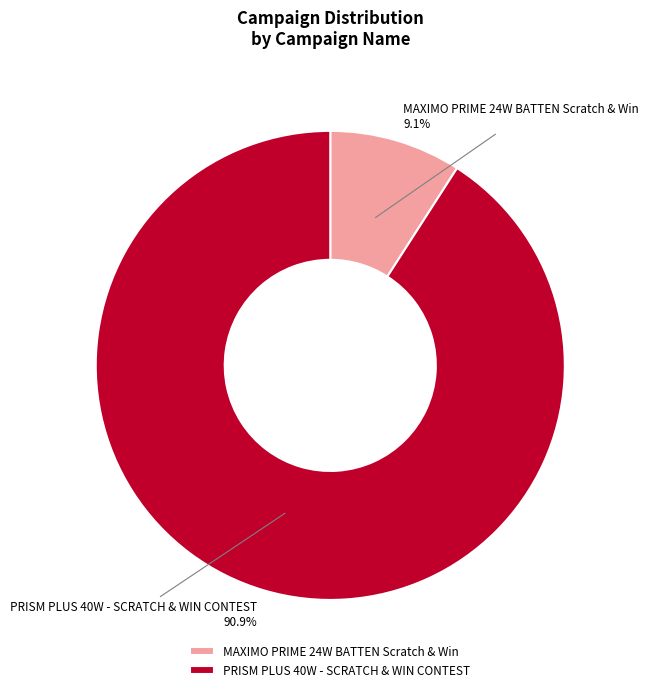

Which category has the biggest portion of the pie?

PRISM PLUS 40W - SCRATCH & WIN CONTEST